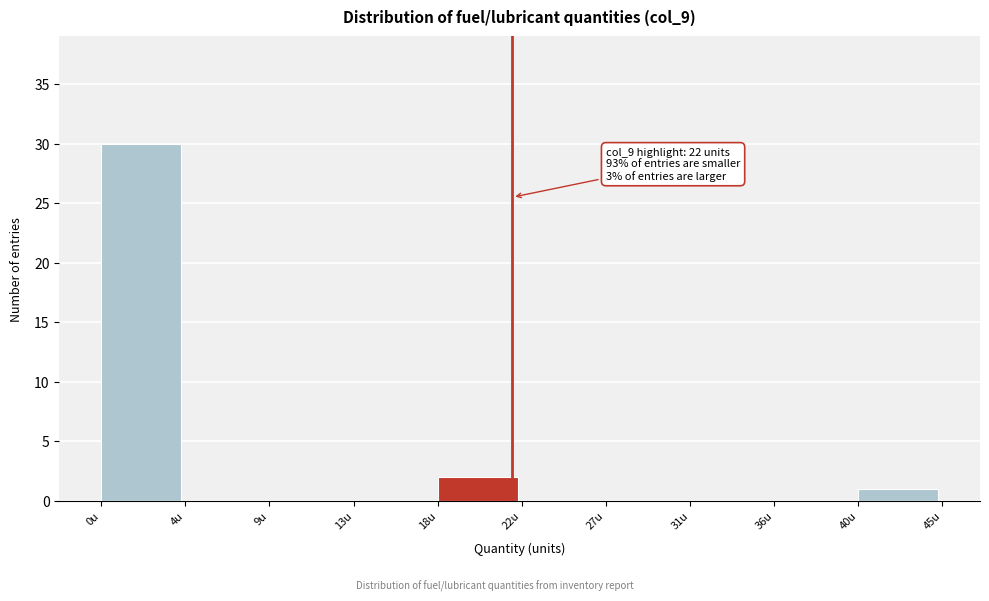

Reading right to left, what are all the values shown in this chart?

40u=1	36u=0	31u=0	27u=0	22u=0	18u=2	13u=0	9u=0	4u=0	0u=30